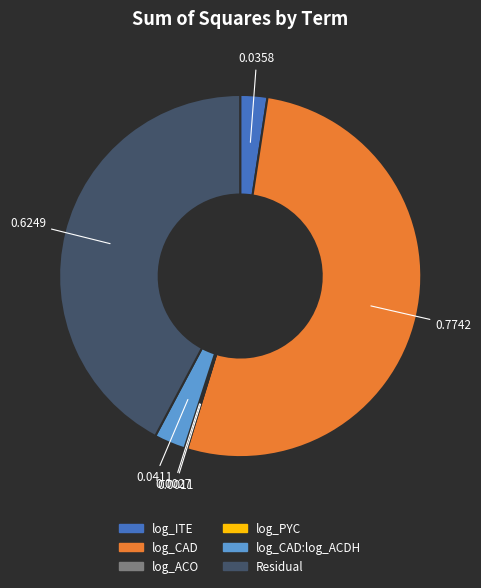

Is there a majority slice in this chart?

Yes